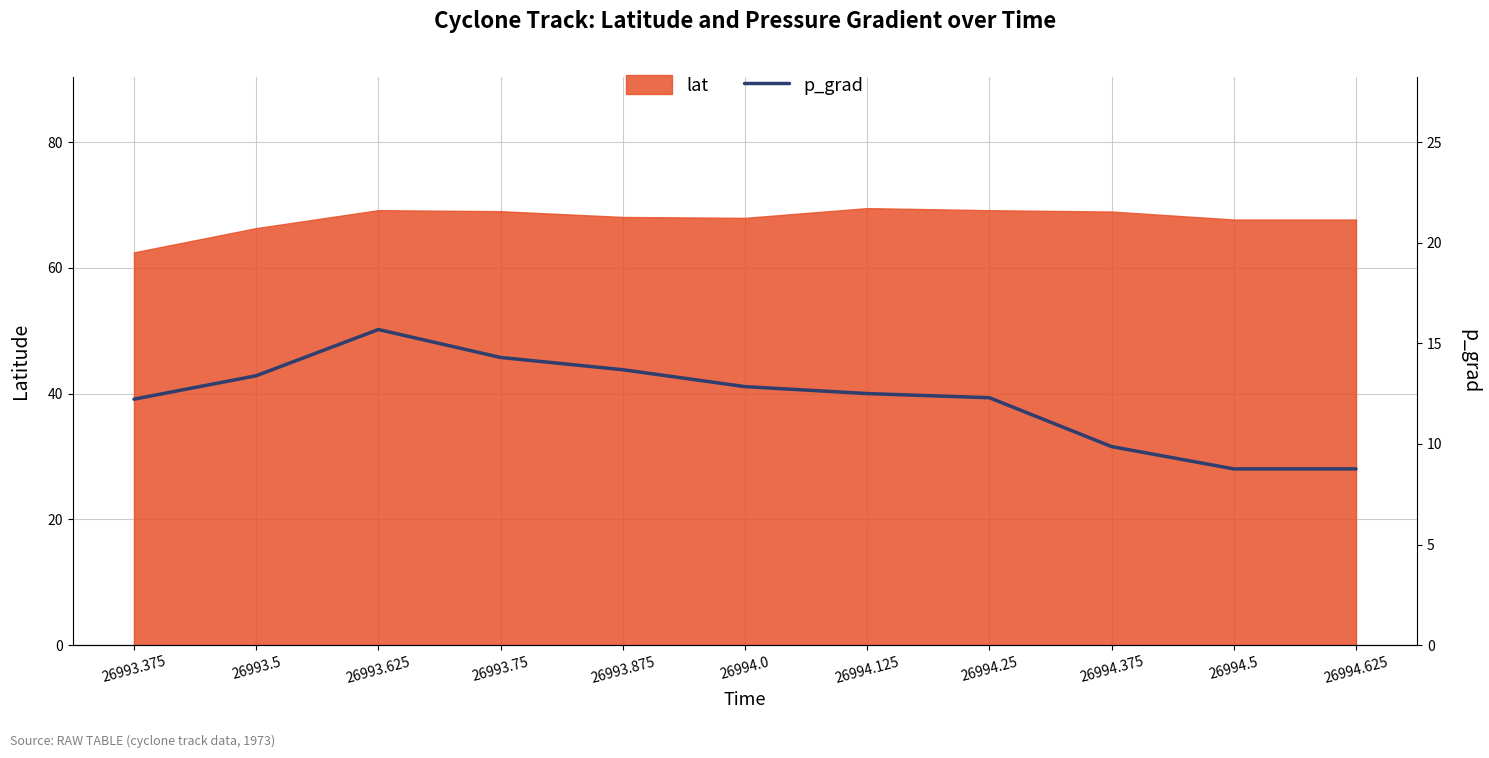

Rank the categories by value from highest to lowest.

26993.625, 26993.75, 26993.875, 26993.5, 26994.0, 26994.125, 26994.25, 26993.375, 26994.375, 26994.5, 26994.625